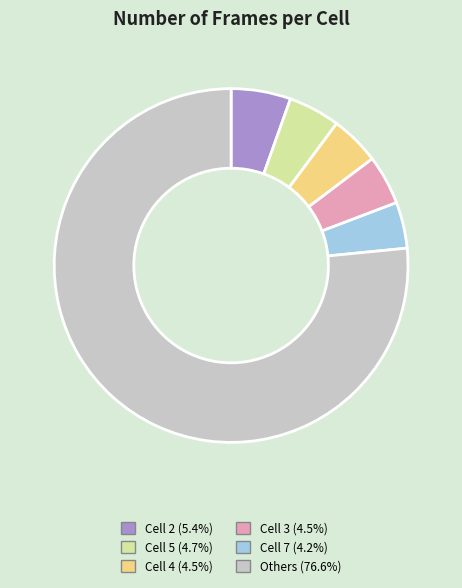

Is there a majority slice in this chart?

Yes